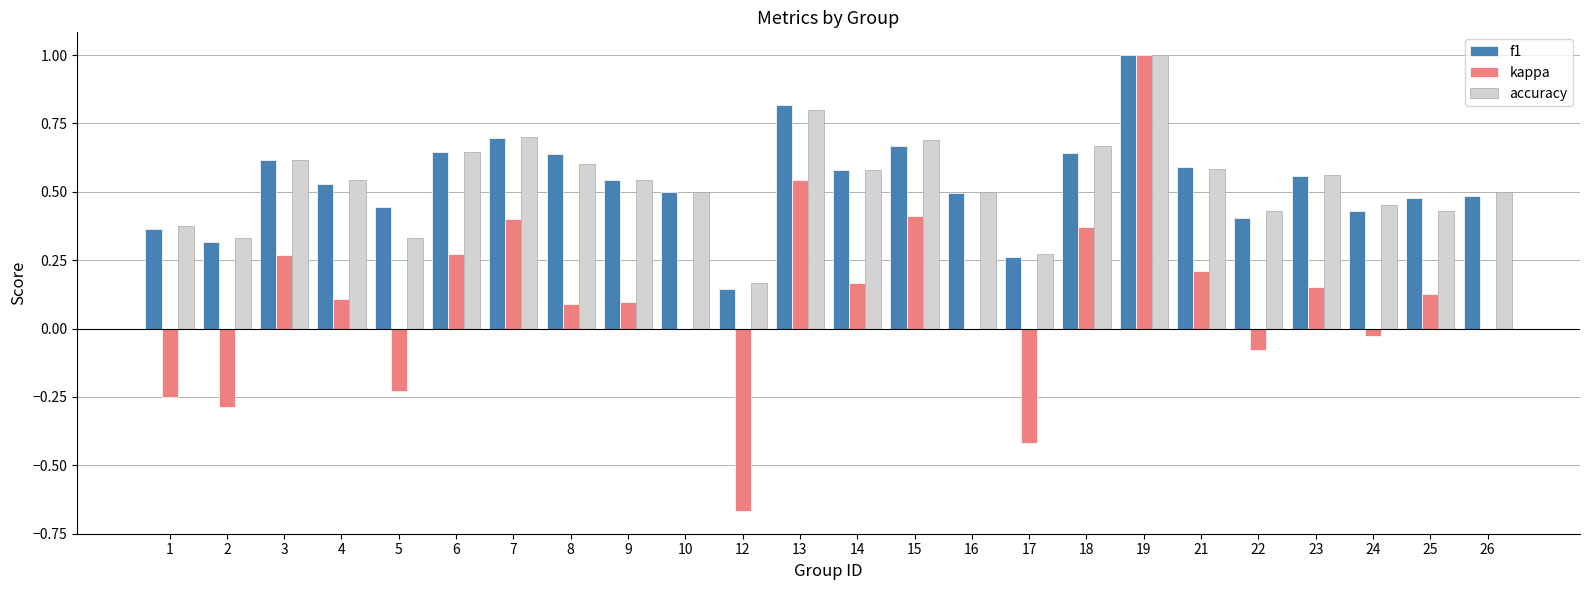

The value of kappa at 15 is 0.4. True or false?

True